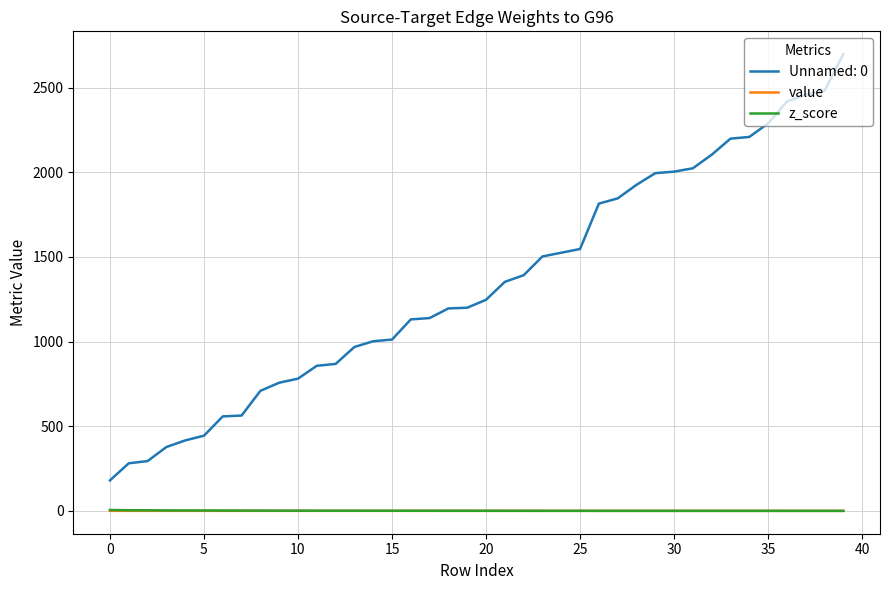

True or false: Unnamed: 0 and z_score intersect in this chart.

False